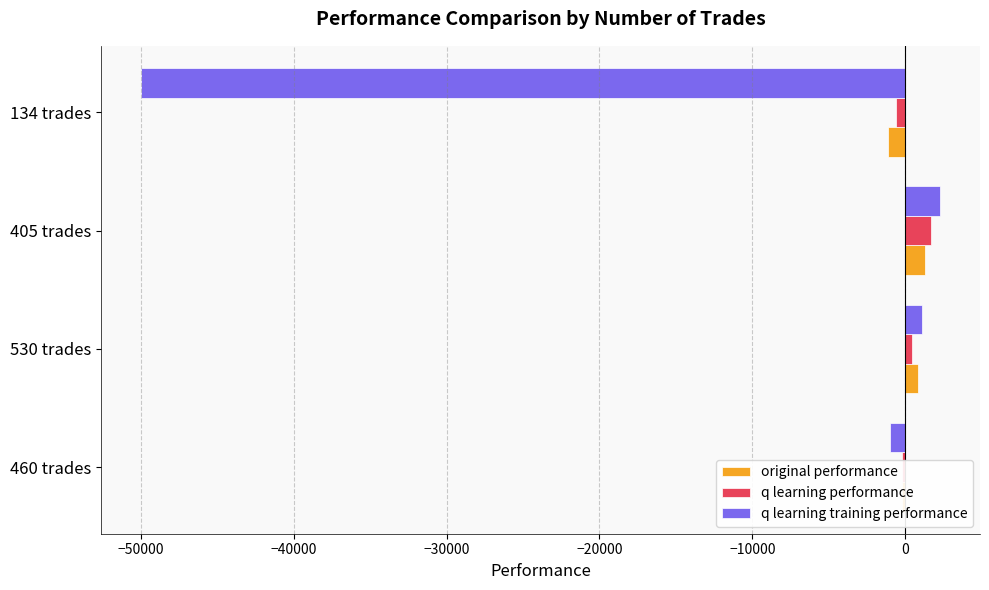

The value of q learning performance at 405 trades is 1722.4. True or false?

True